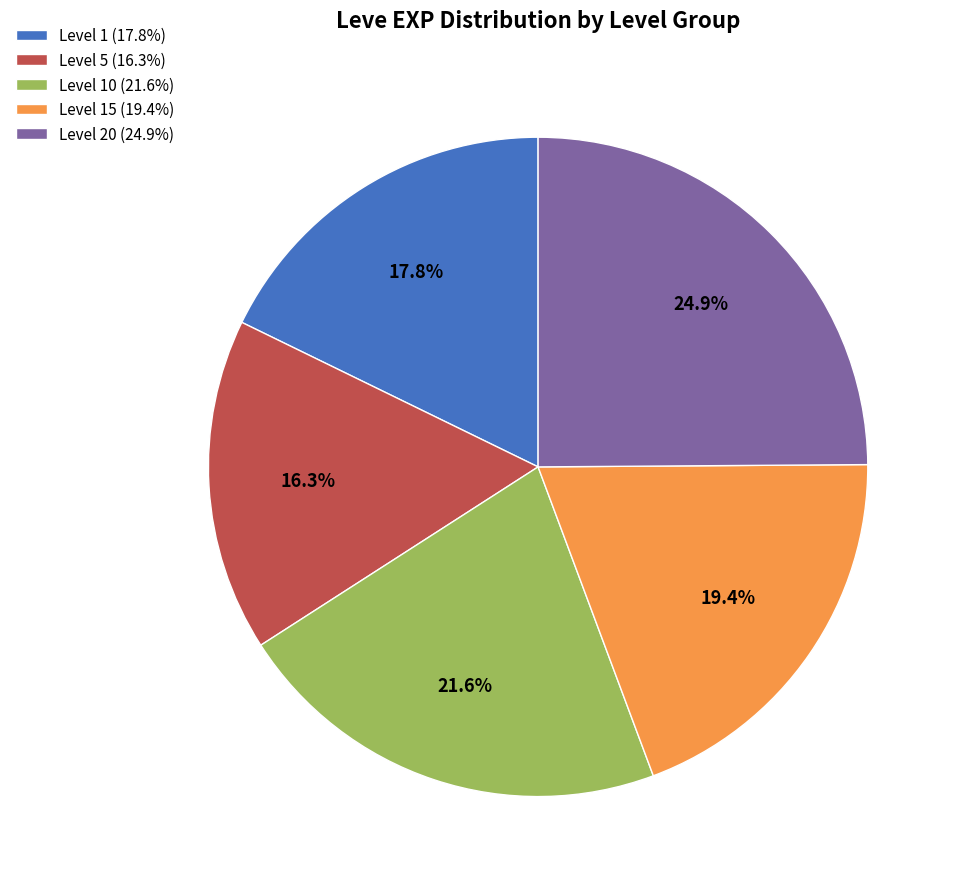

Combined, what portion of the pie is Level 10 (21.6%) and Level 1 (17.8%)?

39.4%